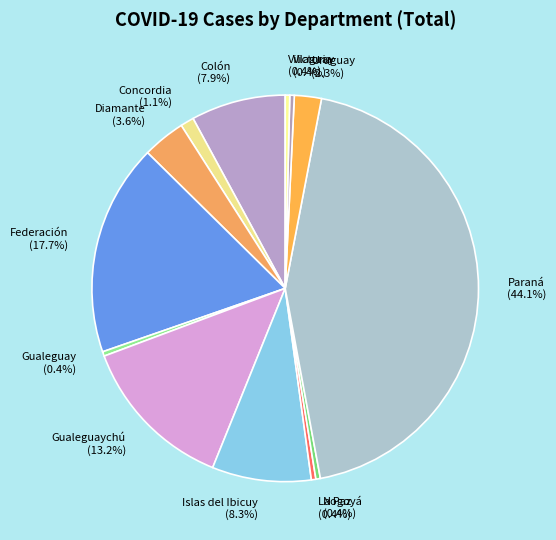

Which category has the biggest portion of the pie?

Paraná